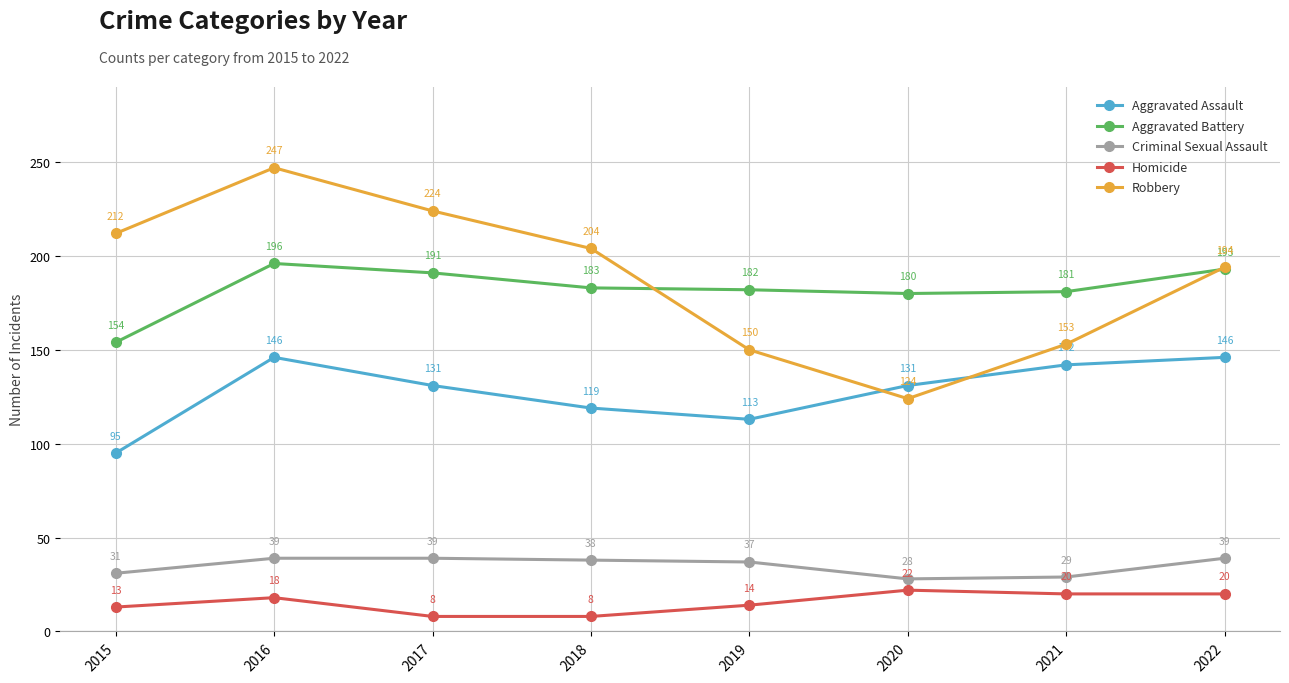

True or false: Homicide and Aggravated Battery intersect in this chart.

False